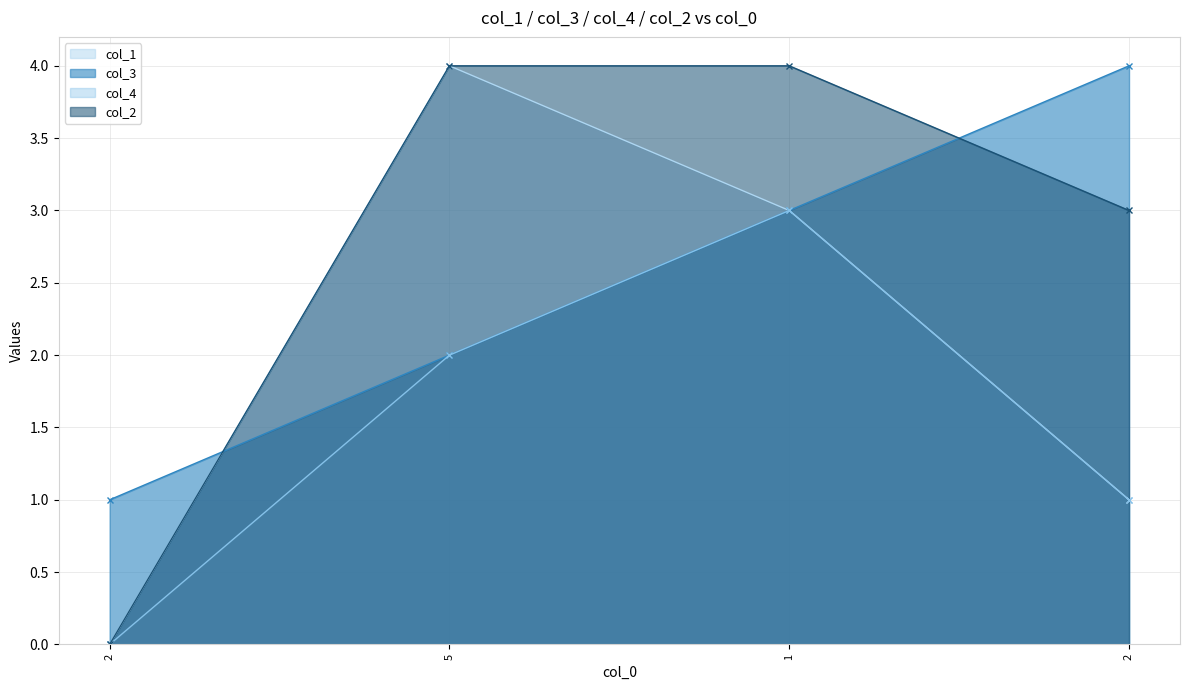

What is the value of the col_3 point at the 2nd from the left?

2